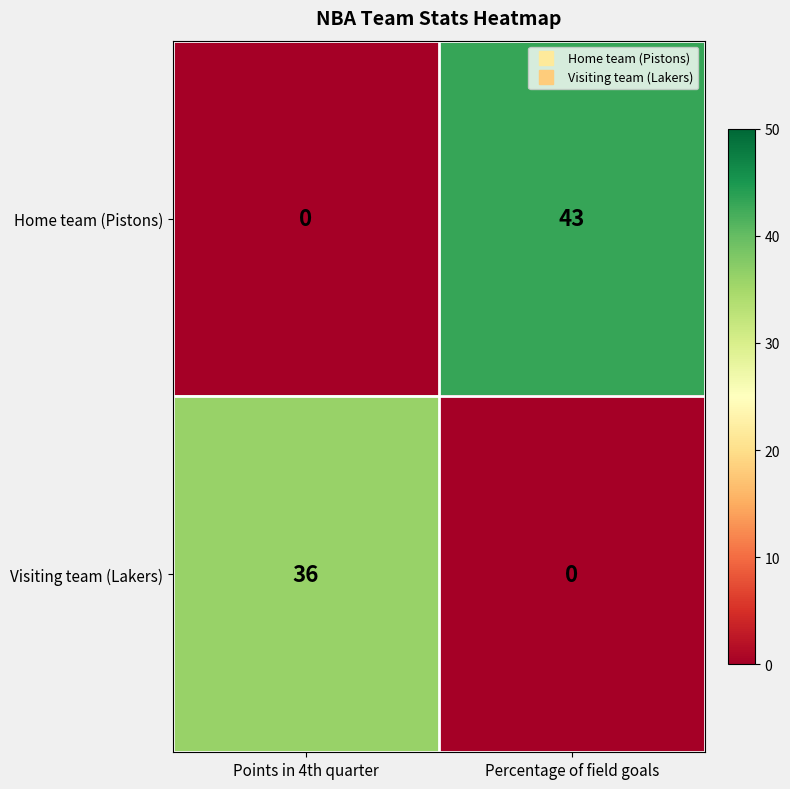

How many data points does each series have?

2